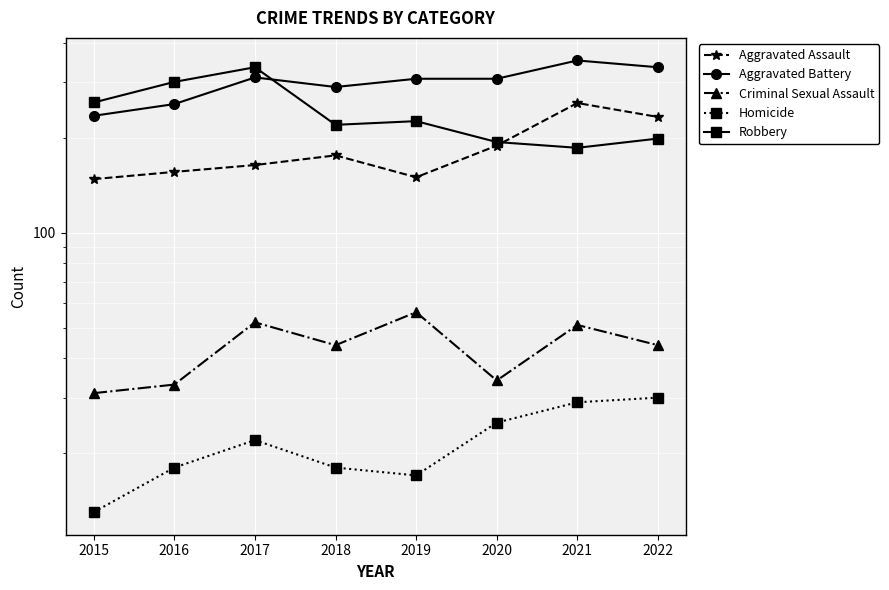

At which label is Homicide closest to 21?

2017